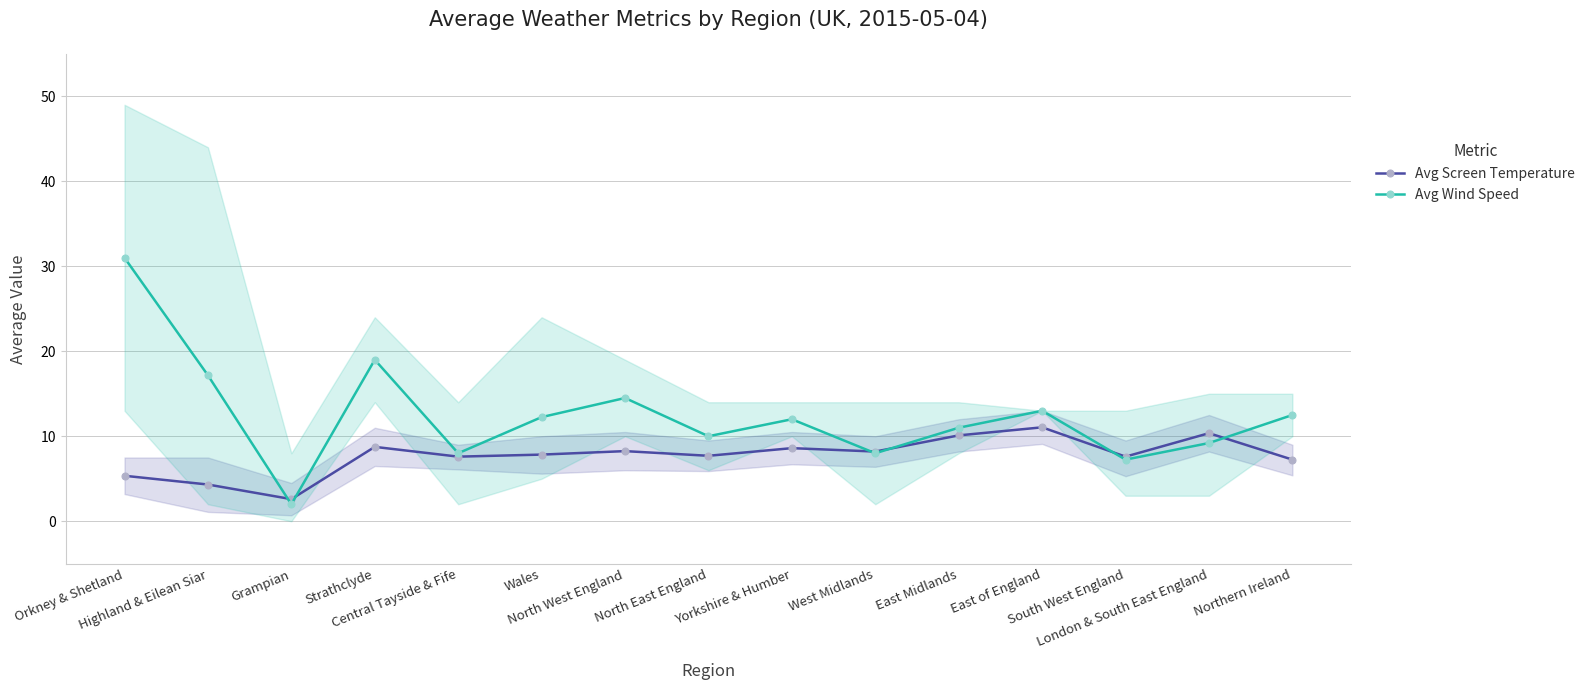

What is the label of the 5th point from the right?

East Midlands